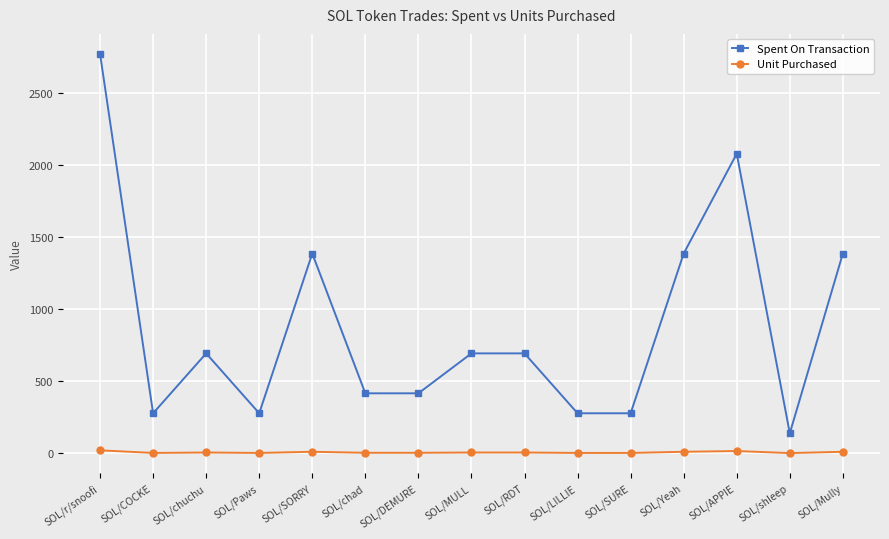

What is the difference between the highest and lowest values at SOL/RDT?

687.3